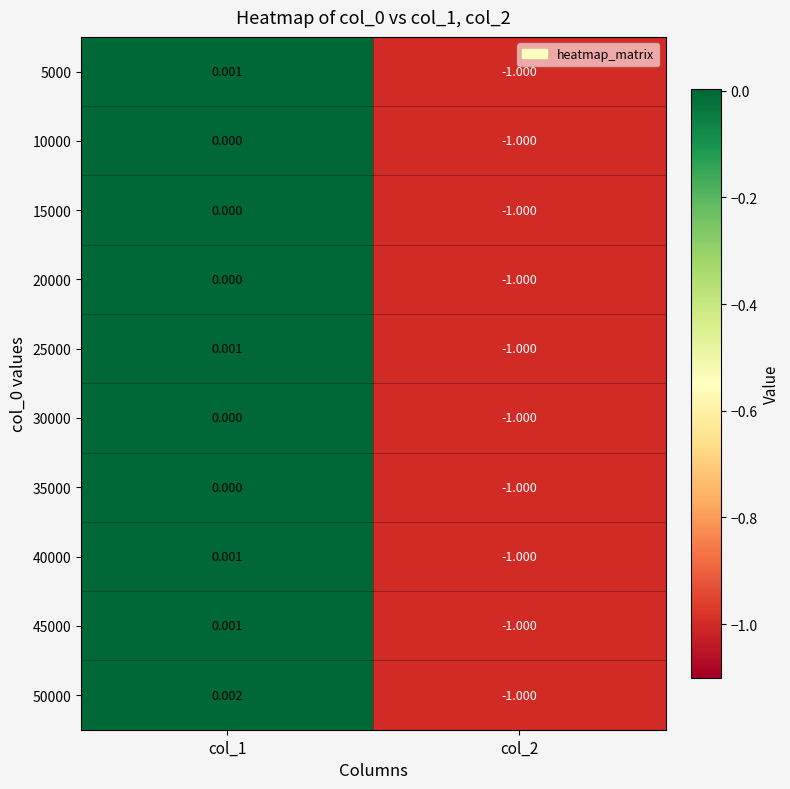

Which category has the highest value across all series?

col_1